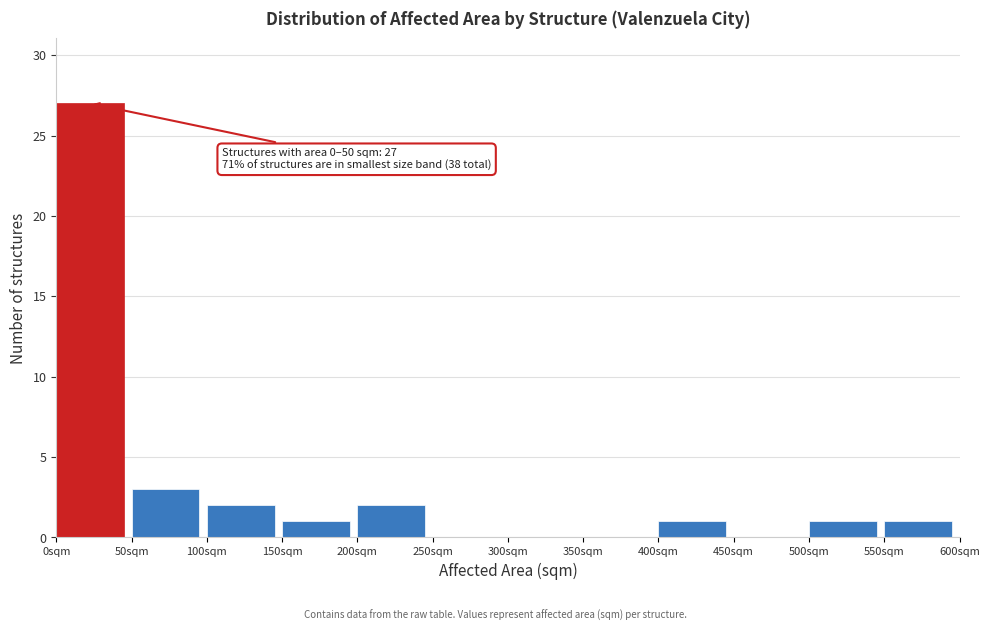

Over which range of the x-axis is the bar tallest?

0 to 50